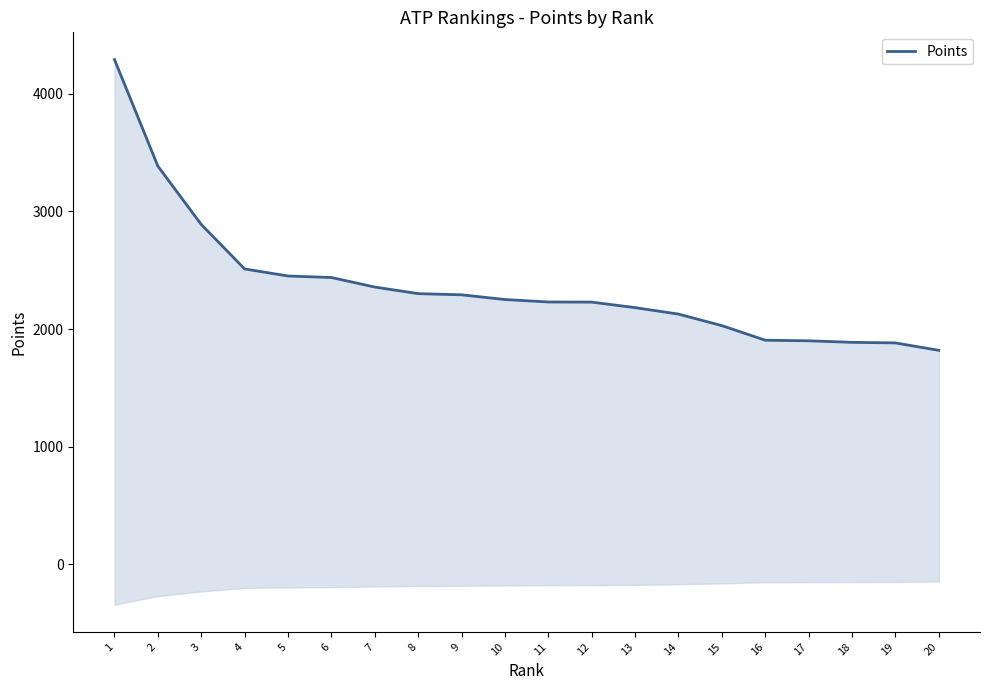

What is the average value?

2368